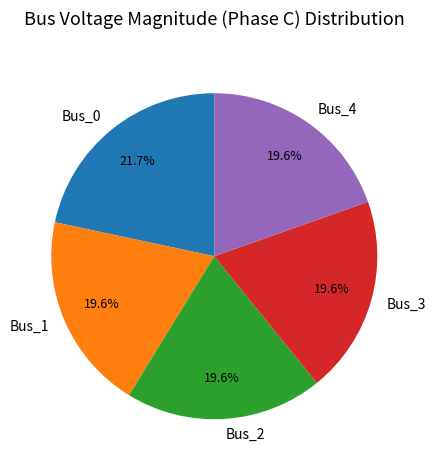

What portion of the pie excludes Bus_0?

78.3%